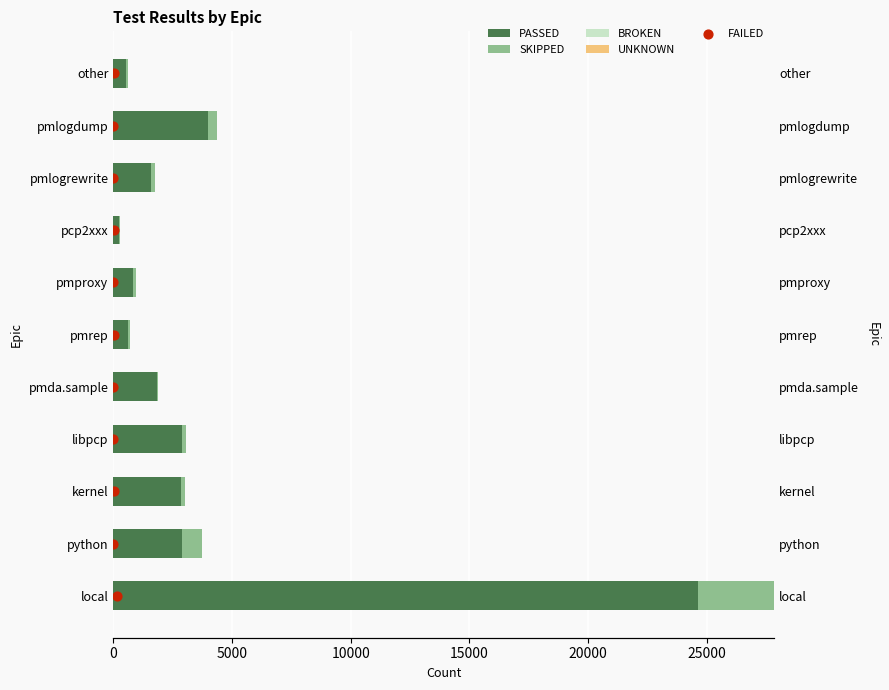

Which series has the widest spread of Y values?

PASSED